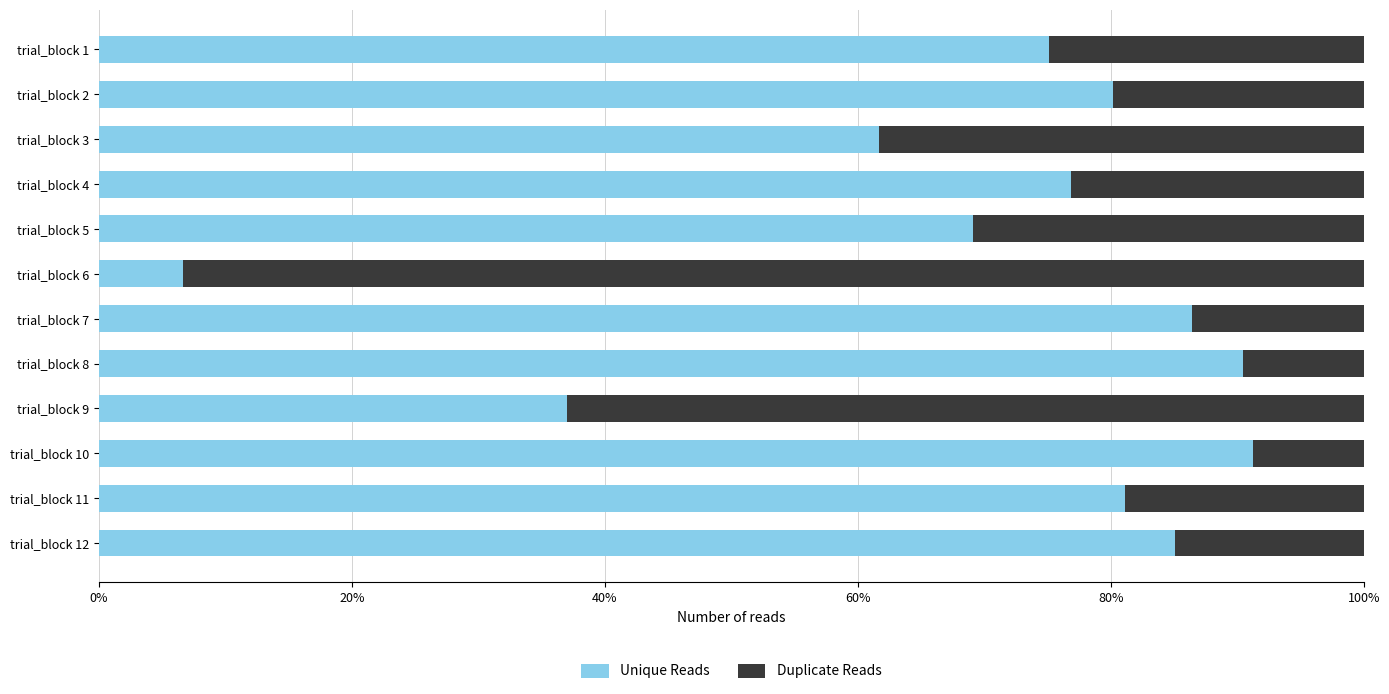

What is the total value across all series at trial_block 8?

100.0